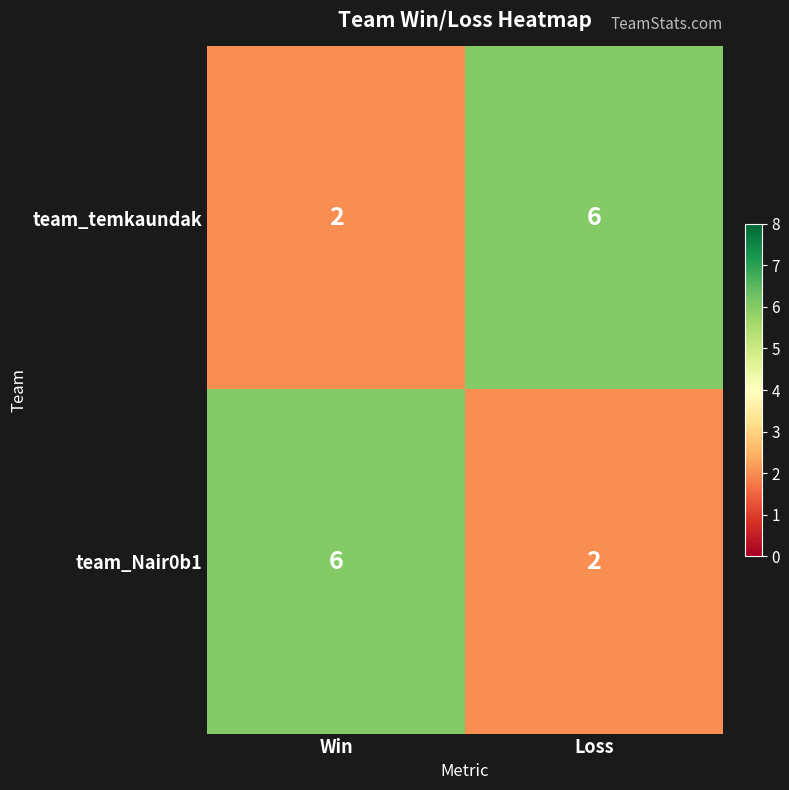

Which category has the lowest value in the team_Nair0b1 series?

Loss